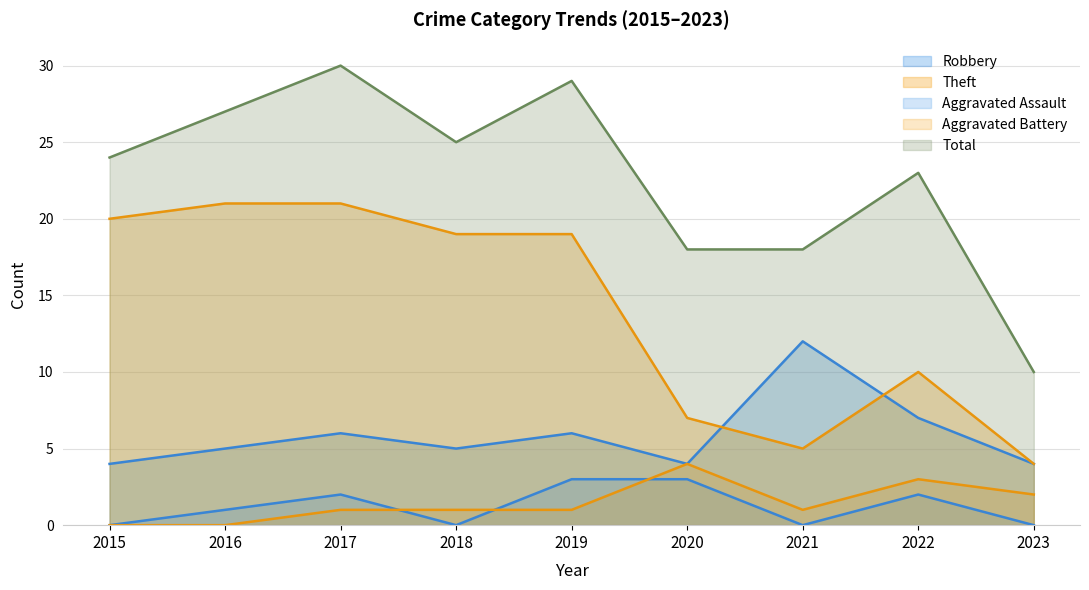

What is the greatest value displayed?

30